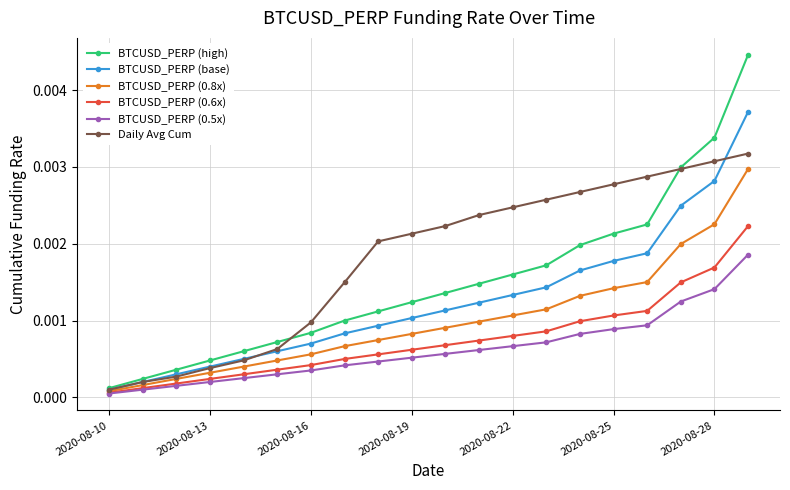

Rank the series by their maximum value, from highest to lowest.

BTCUSD_PERP (high), BTCUSD_PERP (base), Daily Avg Cum, BTCUSD_PERP (0.8x), BTCUSD_PERP (0.6x), BTCUSD_PERP (0.5x)